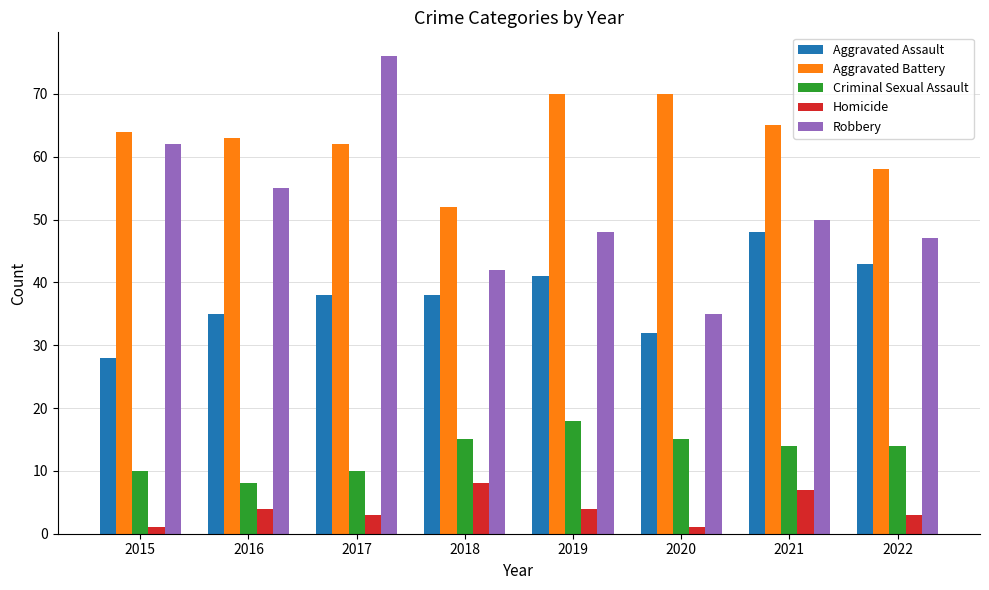

What is the value of the Aggravated Battery bar at the 4th from the left?

52